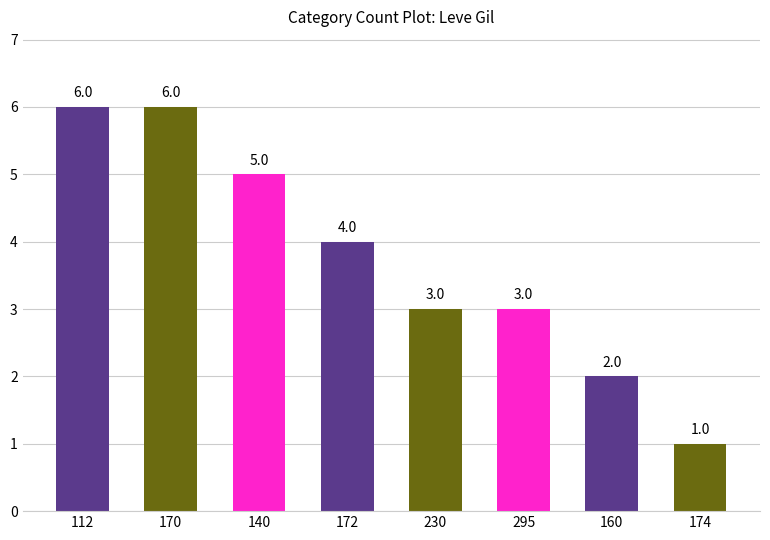

What is the change in value from 172 to 174?

-3